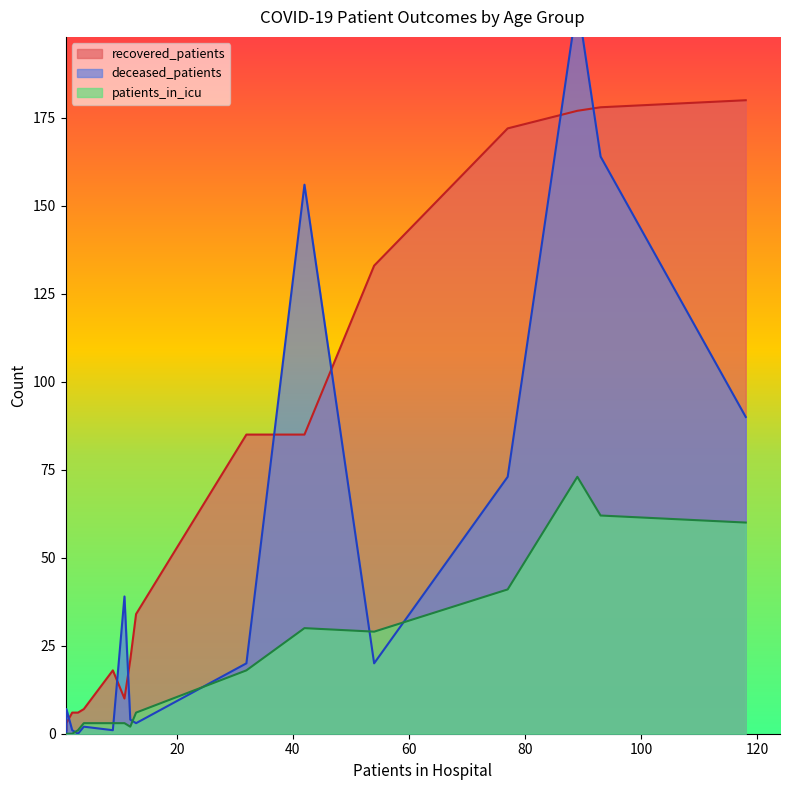

Which series has the largest range (max minus min)?

deceased_patients